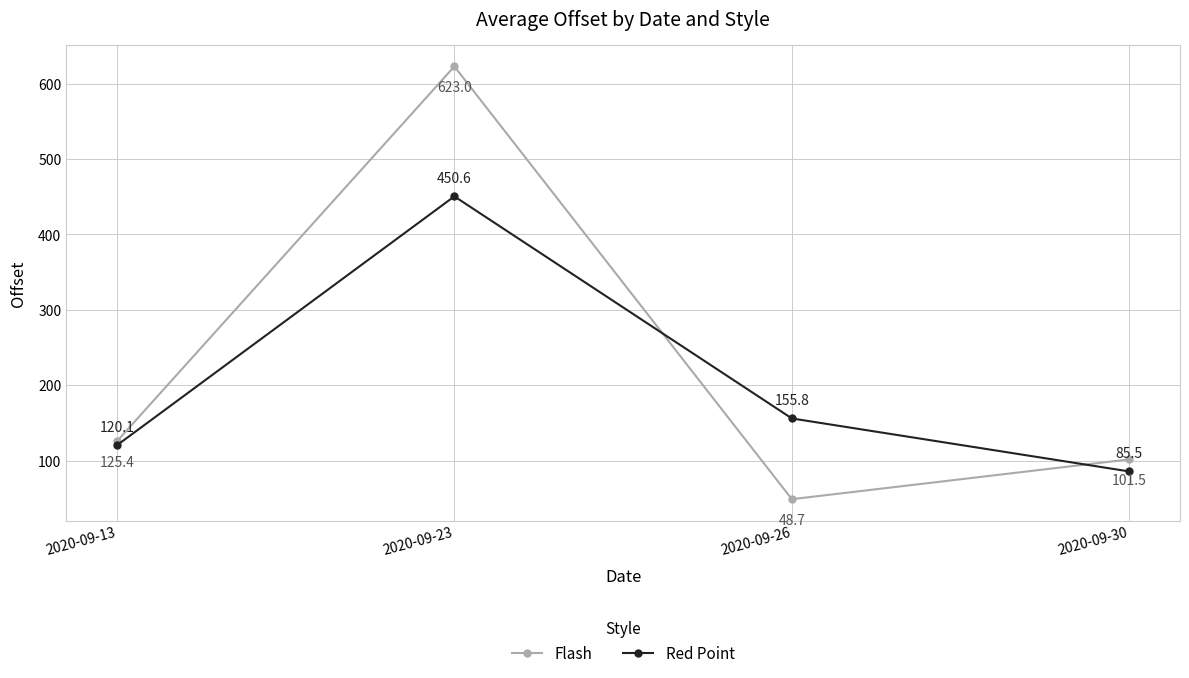

What are all the series names shown in the legend?

Flash, Red Point